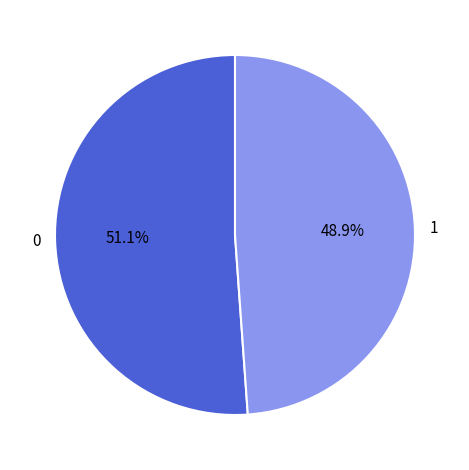

Does any single category account for the majority?

Yes